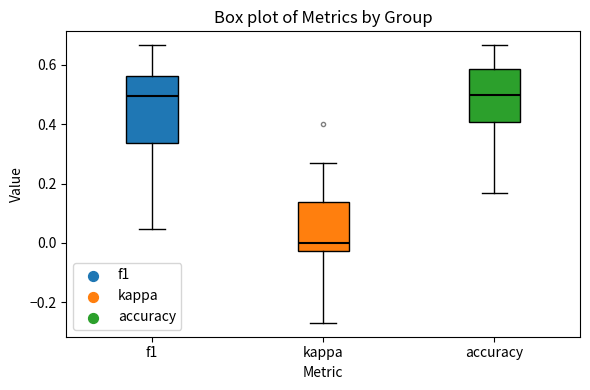

Which box's median line is the lowest?

kappa